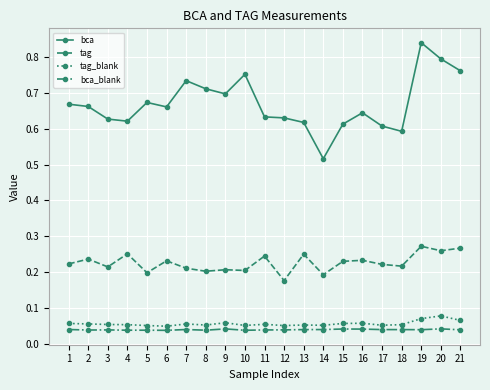

Is the value of bca at 6 greater than the value of tag at 8?

Yes